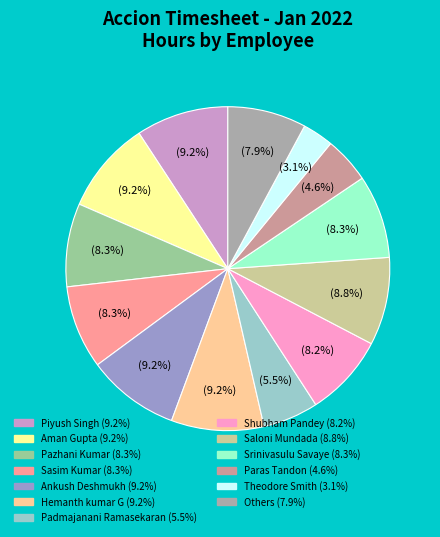

Is there any slice that represents more than half of the pie?

No